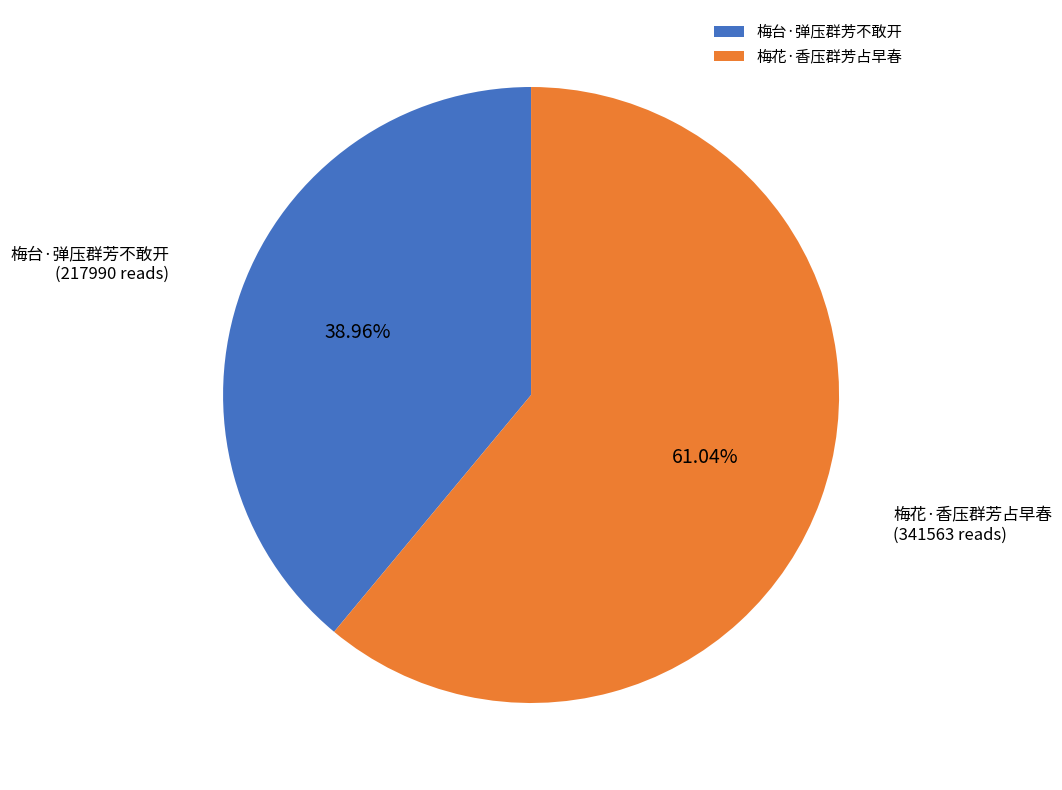

To the nearest percent, what is the average slice percentage?

50%